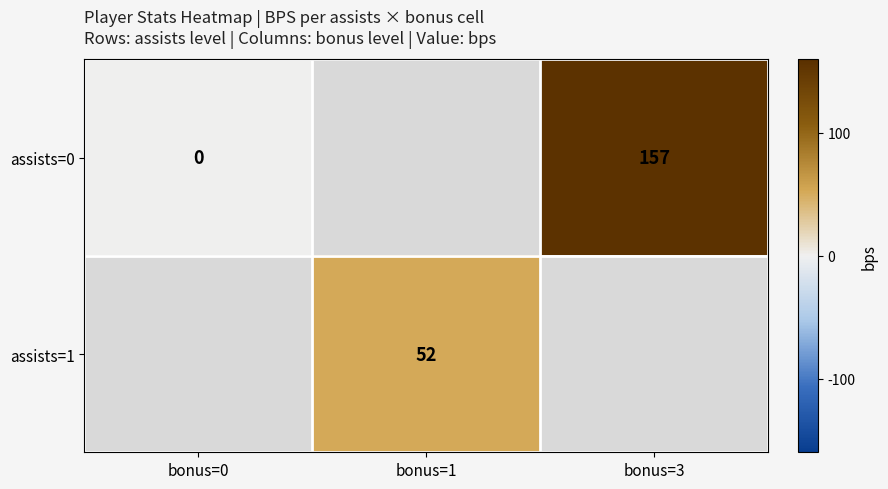

Count the number of data series in this chart.

2